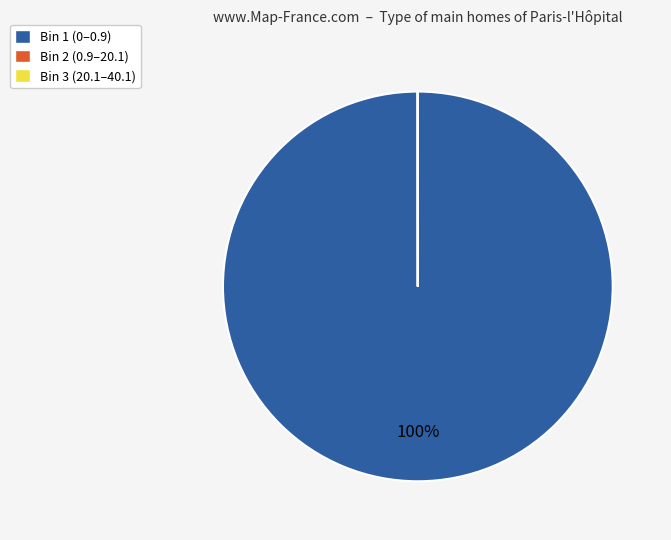

True or false: Bin 1 (0–0.9) accounts for 100% of the total.

True